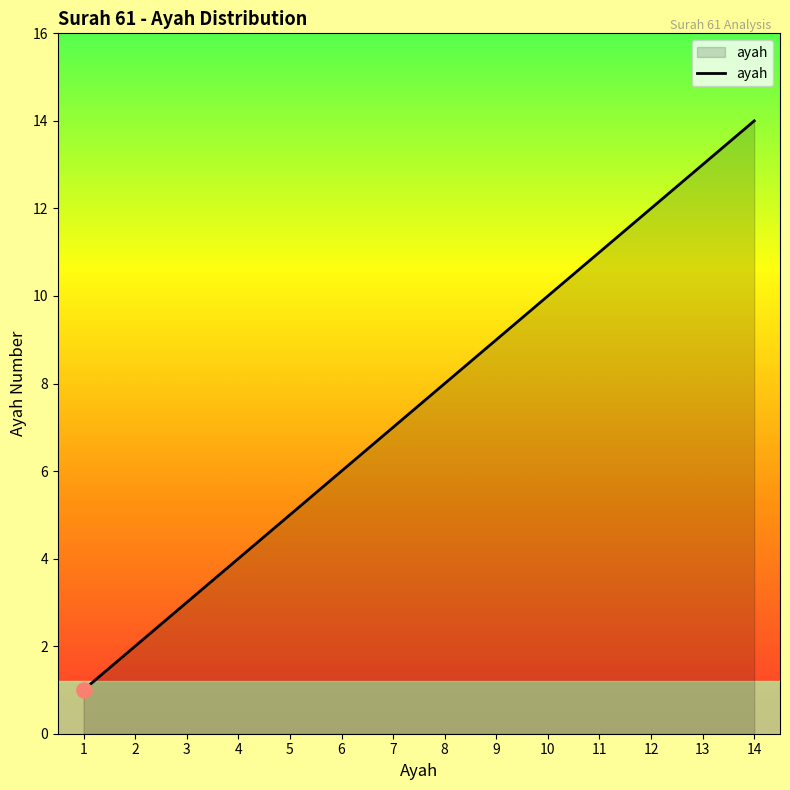

What is the ratio of the value at 11 to the value at 5?

2.2